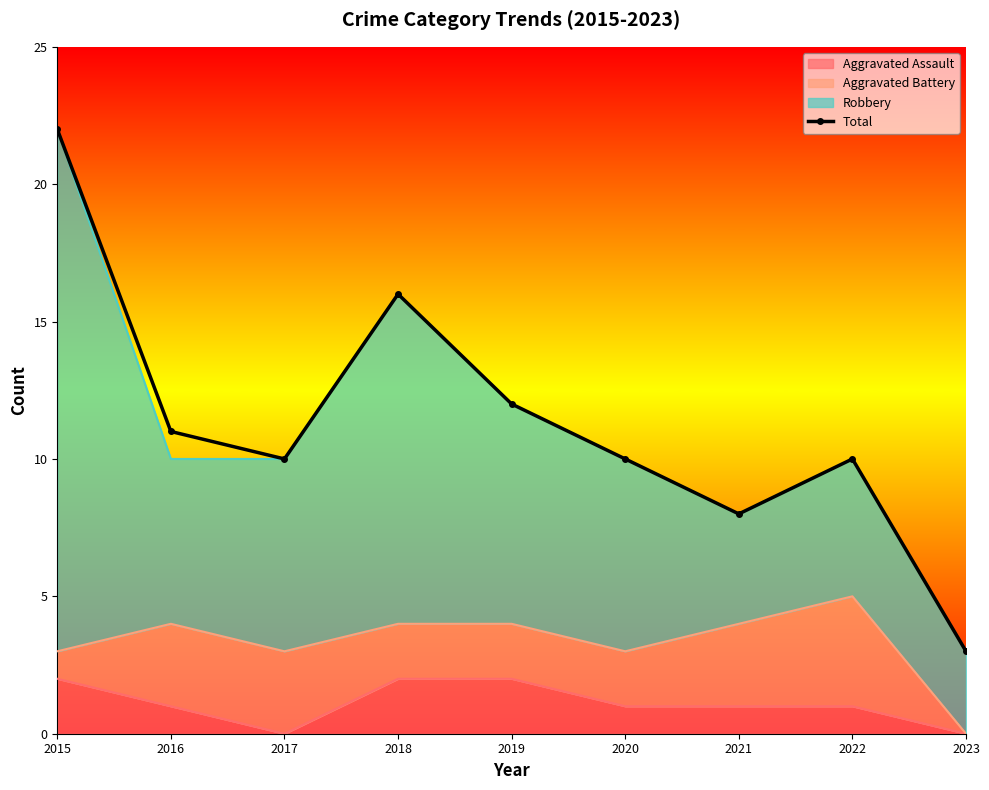

The value at 2016 is 15. True or false?

False